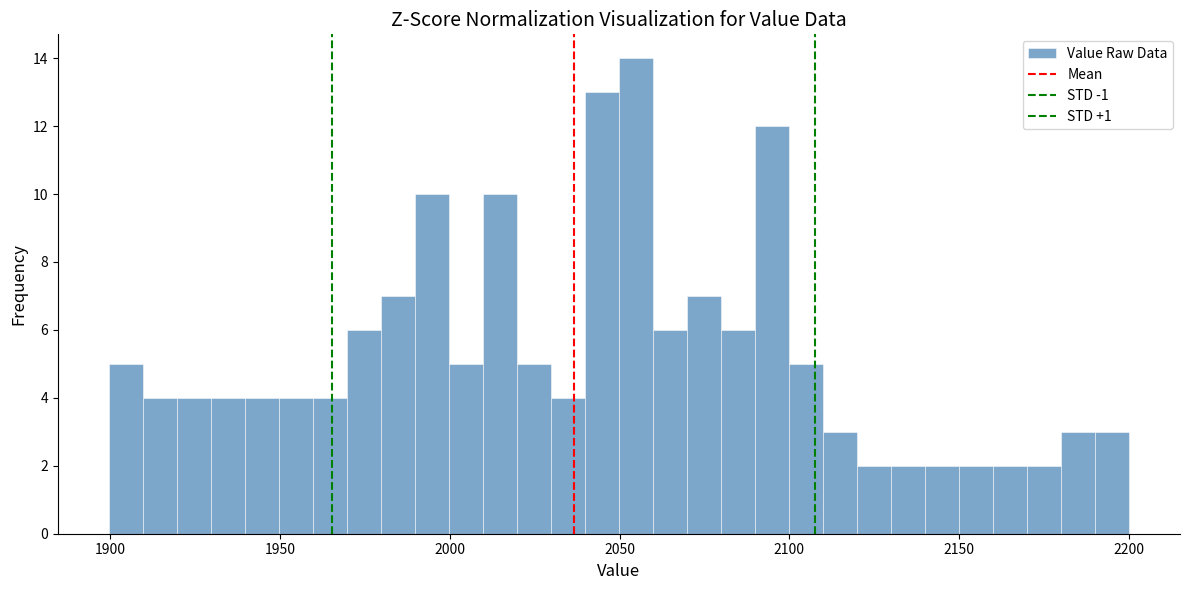

Read against the x-axis, roughly where is the centre of the tallest bar?

2055